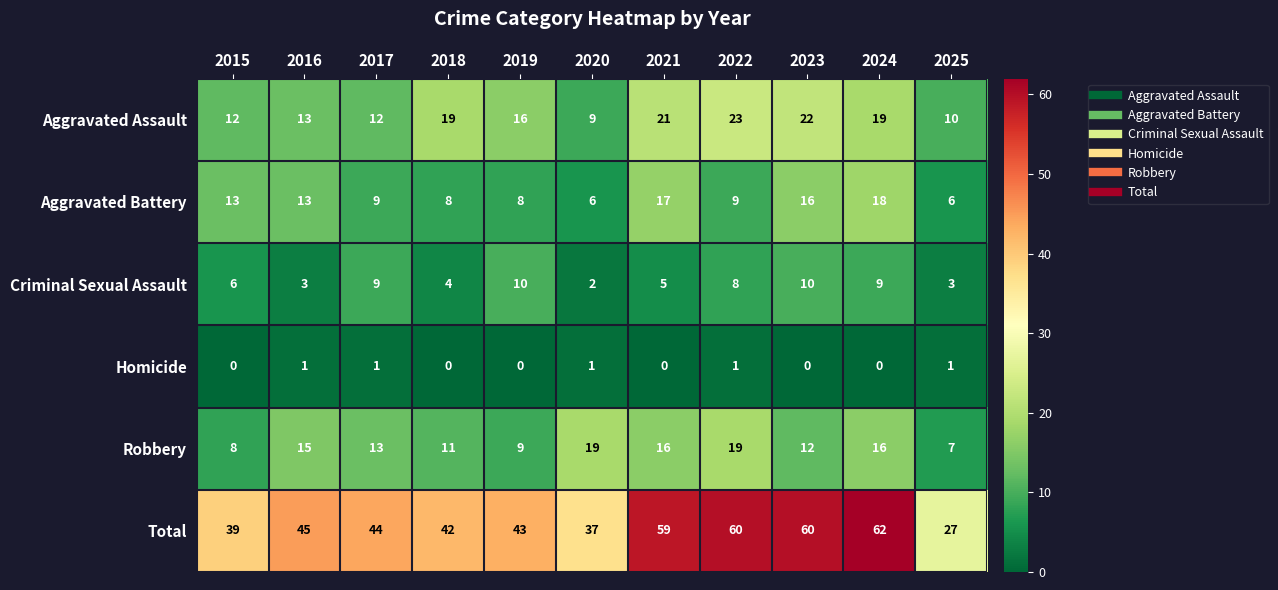

At how many categories does at least one series exceed 6?

11